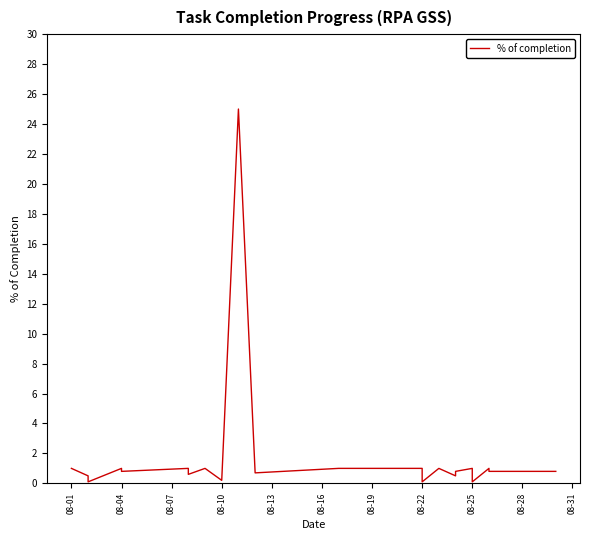

What is the value of the 2nd point from the left?

0.5